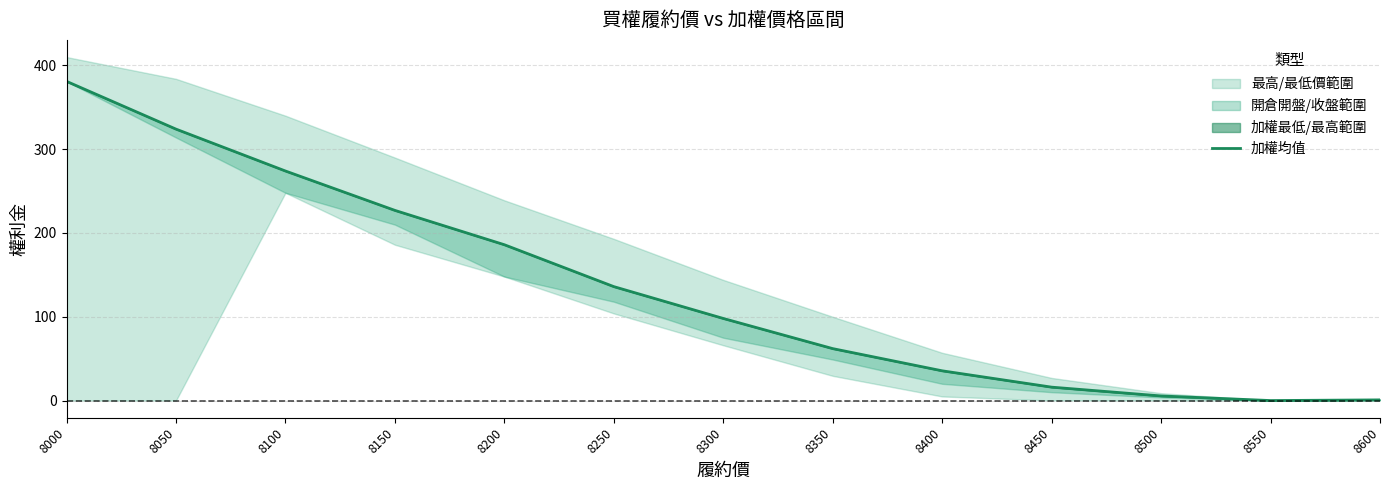

True or false: there are more than 1 points higher than both neighbors.

False